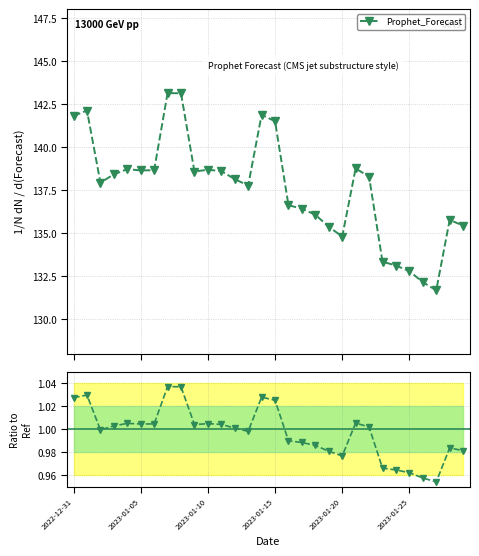

List the series in order of their peak value, highest first.

Prophet_Forecast, Ratio to ref